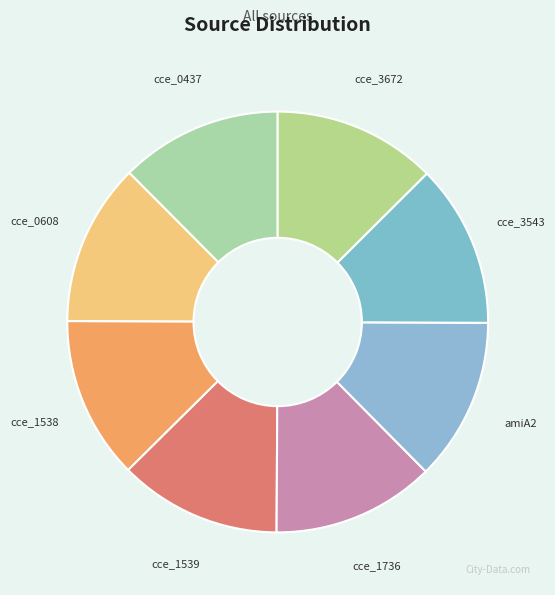

Approximately how many times larger is the value at cce_1736 compared to cce_3543?

1.0